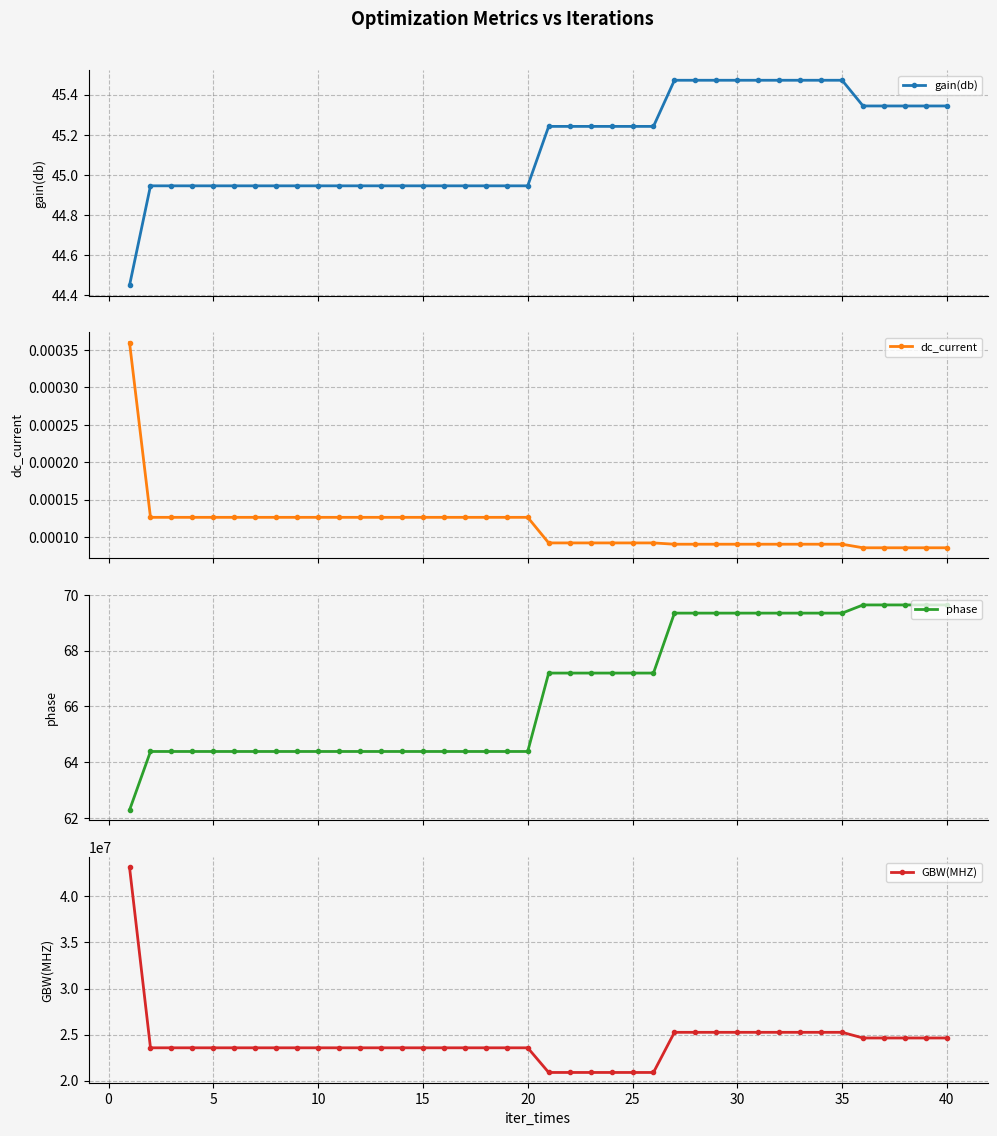

How many dc_current values are between 0 and 1?

40